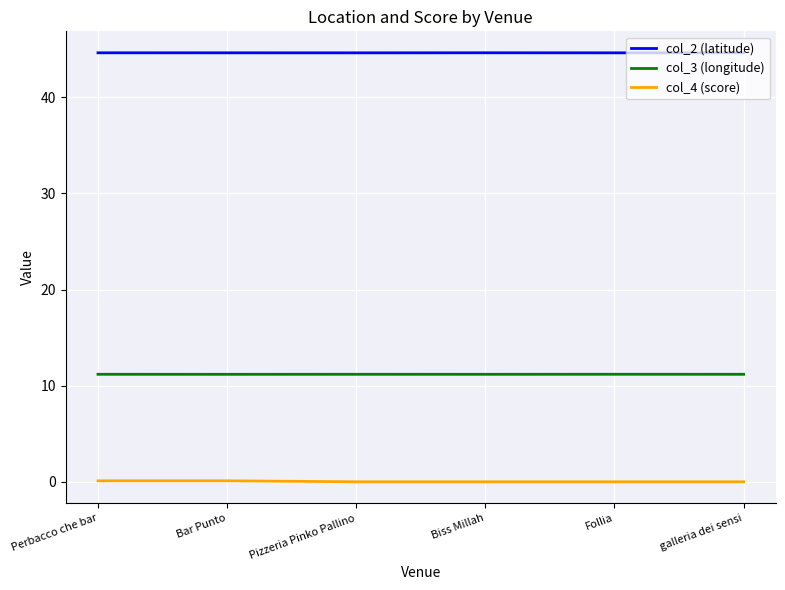

Is it true that col_2 (latitude) equals 44.6 at galleria dei sensi?

True